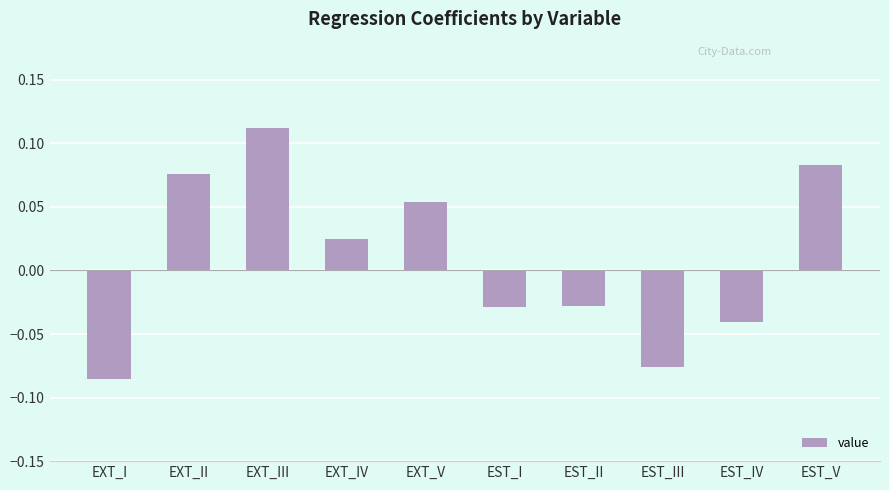

At which category does the chart reach its peak across all series?

EXT_III